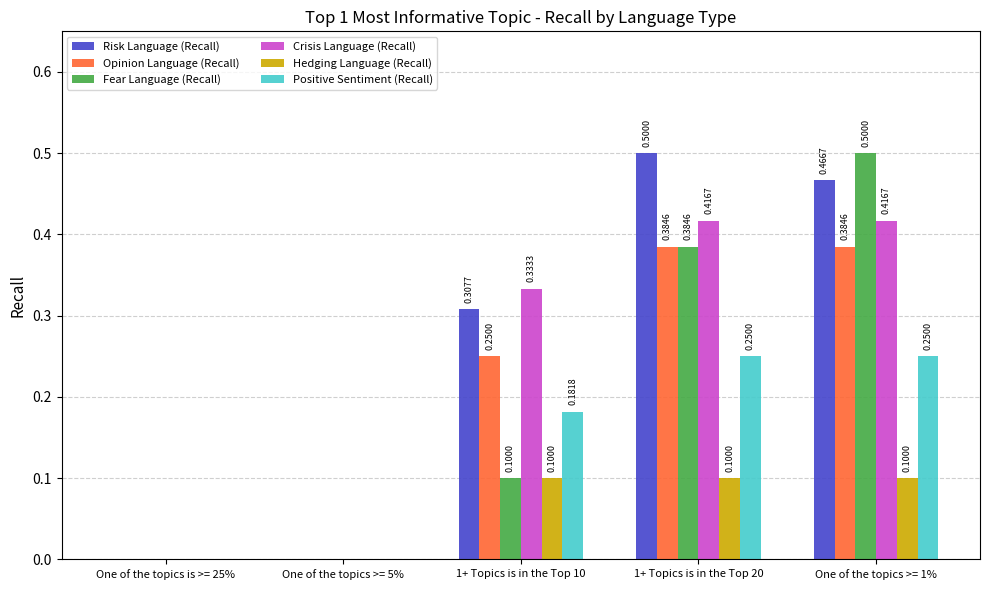

Is it true that Opinion Language (Recall) equals 0.1 at 1+ Topics is in the Top 20?

False